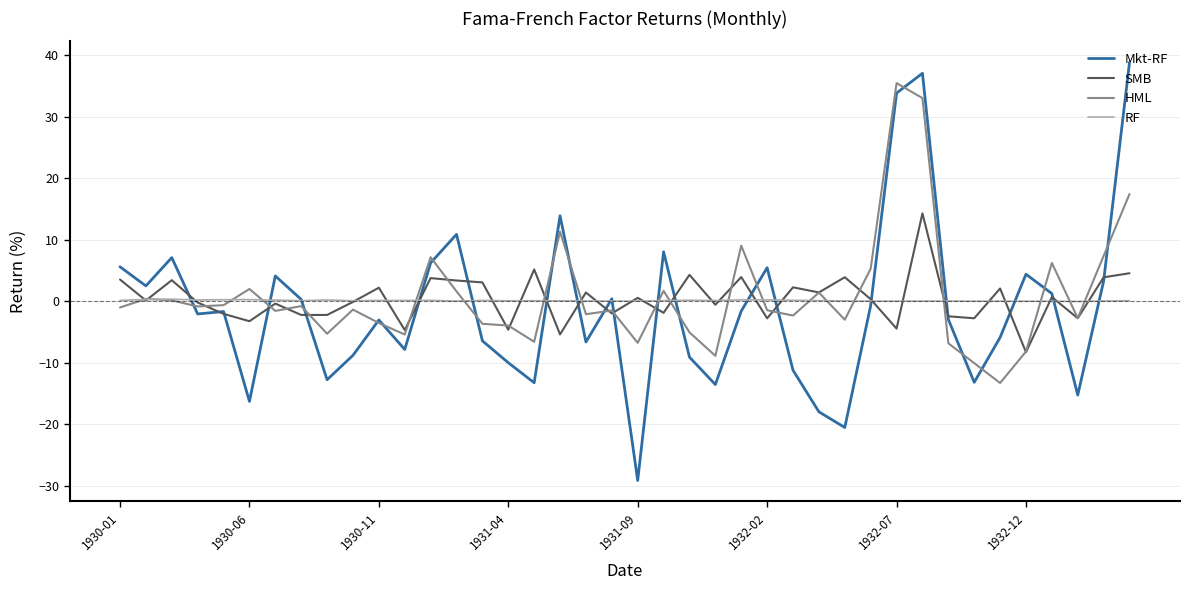

Which series has the largest range (max minus min)?

Mkt-RF